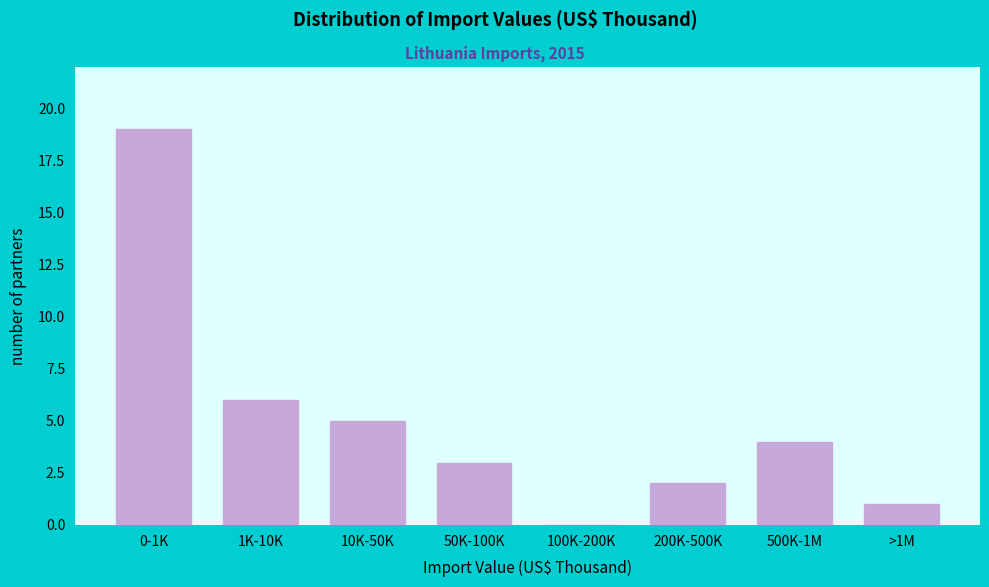

Reading left to right, extract all data points from this chart.

0-1K=19	1K-10K=6	10K-50K=5	50K-100K=3	100K-200K=0	200K-500K=2	500K-1M=4	>1M=1